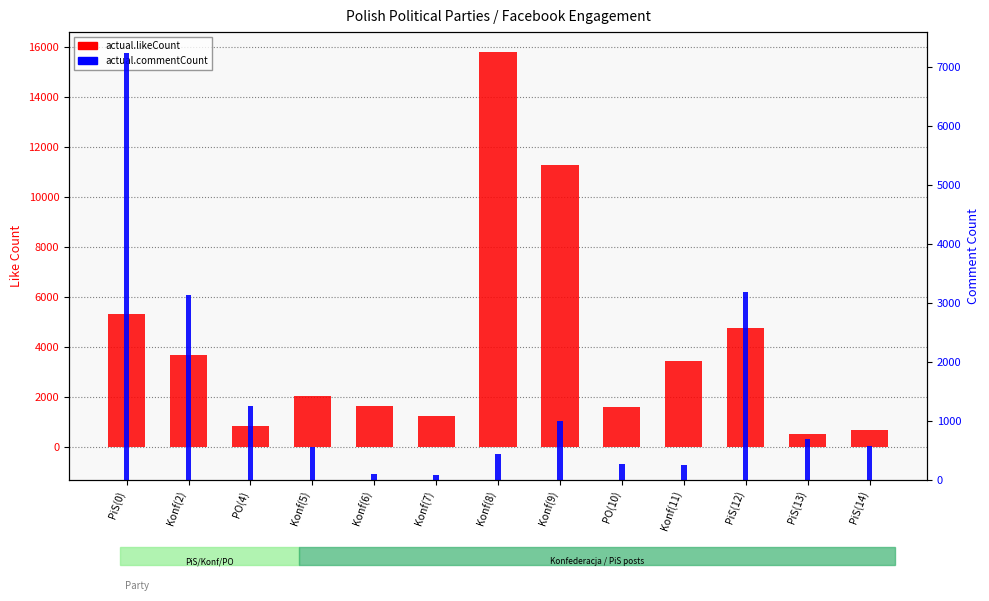

Reading left to right, transcribe all the data shown in this chart.

actual.likeCount: PiS(0)=5322	Konf(2)=3684	PO(4)=849	Konf(5)=2053	Konf(6)=1654	Konf(7)=1234	Konf(8)=15788	Konf(9)=11301	PO(10)=1612	Konf(11)=3452	PiS(12)=4775	PiS(13)=514	PiS(14)=671
actual.commentCount: PiS(0)=7232	Konf(2)=3141	PO(4)=1254	Konf(5)=554	Konf(6)=94	Konf(7)=86	Konf(8)=444	Konf(9)=995	PO(10)=270	Konf(11)=249	PiS(12)=3189	PiS(13)=688	PiS(14)=579